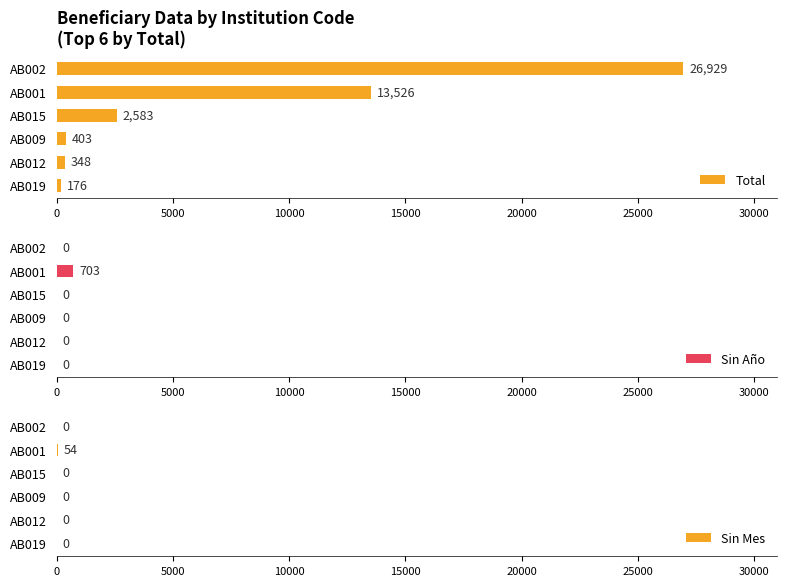

Where is Total nearest to the value 13552?

AB001